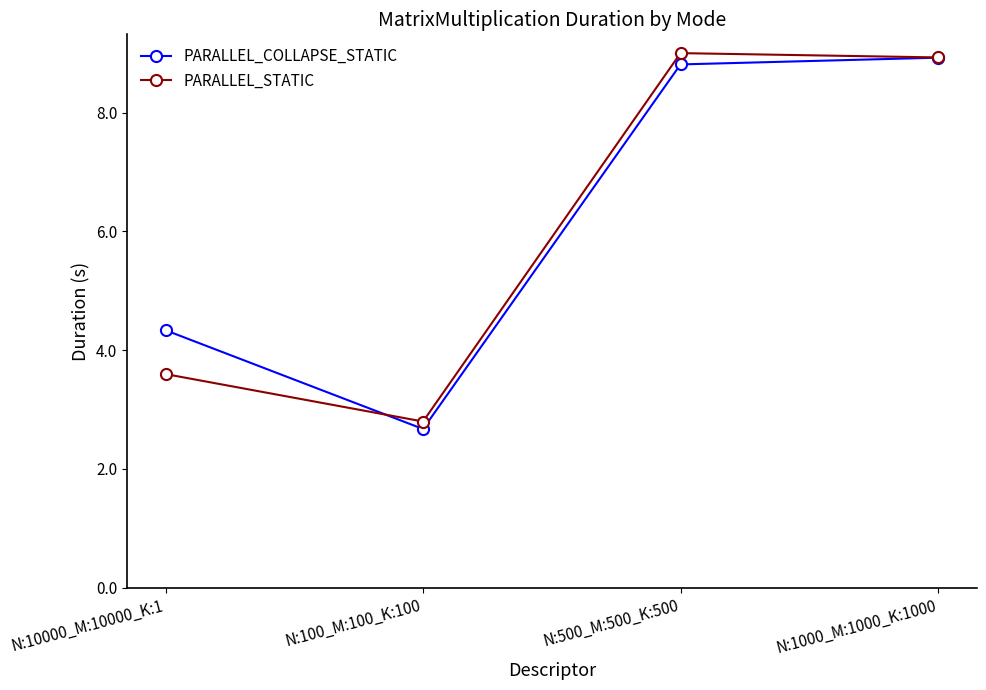

Reading left to right, extract all data points from this chart.

PARALLEL_COLLAPSE_STATIC: N:10000_M:10000_K:1=4.3	N:100_M:100_K:100=2.7	N:500_M:500_K:500=8.8	N:1000_M:1000_K:1000=8.9
PARALLEL_STATIC: N:10000_M:10000_K:1=3.6	N:100_M:100_K:100=2.8	N:500_M:500_K:500=9.0	N:1000_M:1000_K:1000=8.9